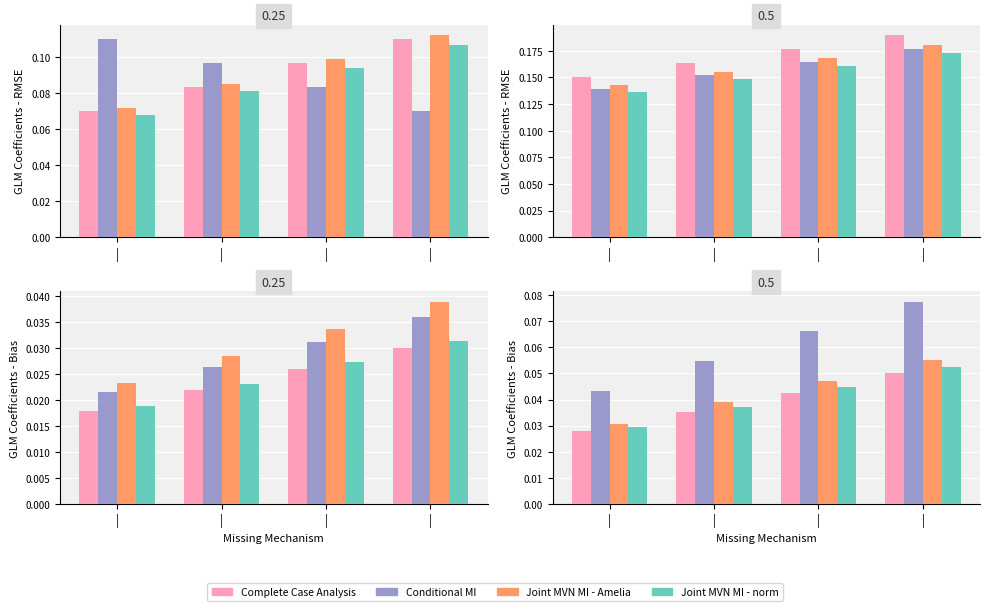

What is the total value across all series at |?

0.1